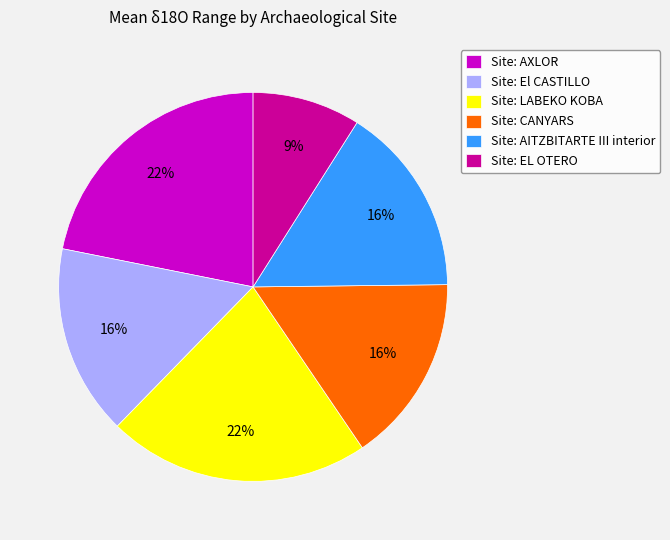

Between Site: CANYARS and Site: AXLOR, which is larger?

Site: AXLOR